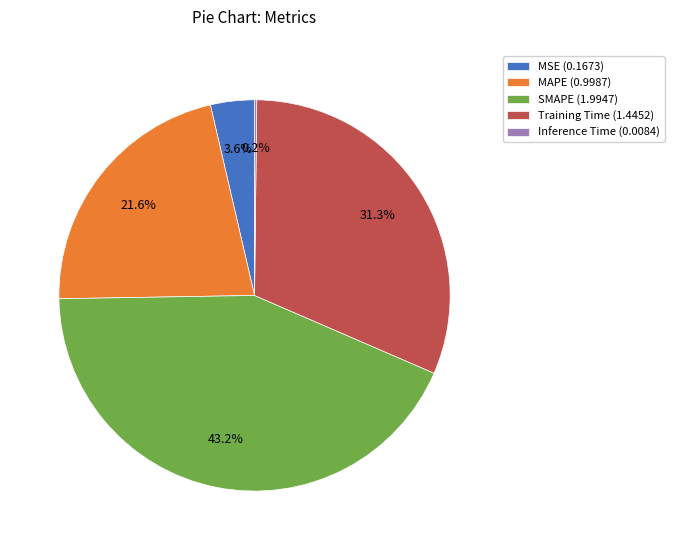

Is there a majority slice in this chart?

No